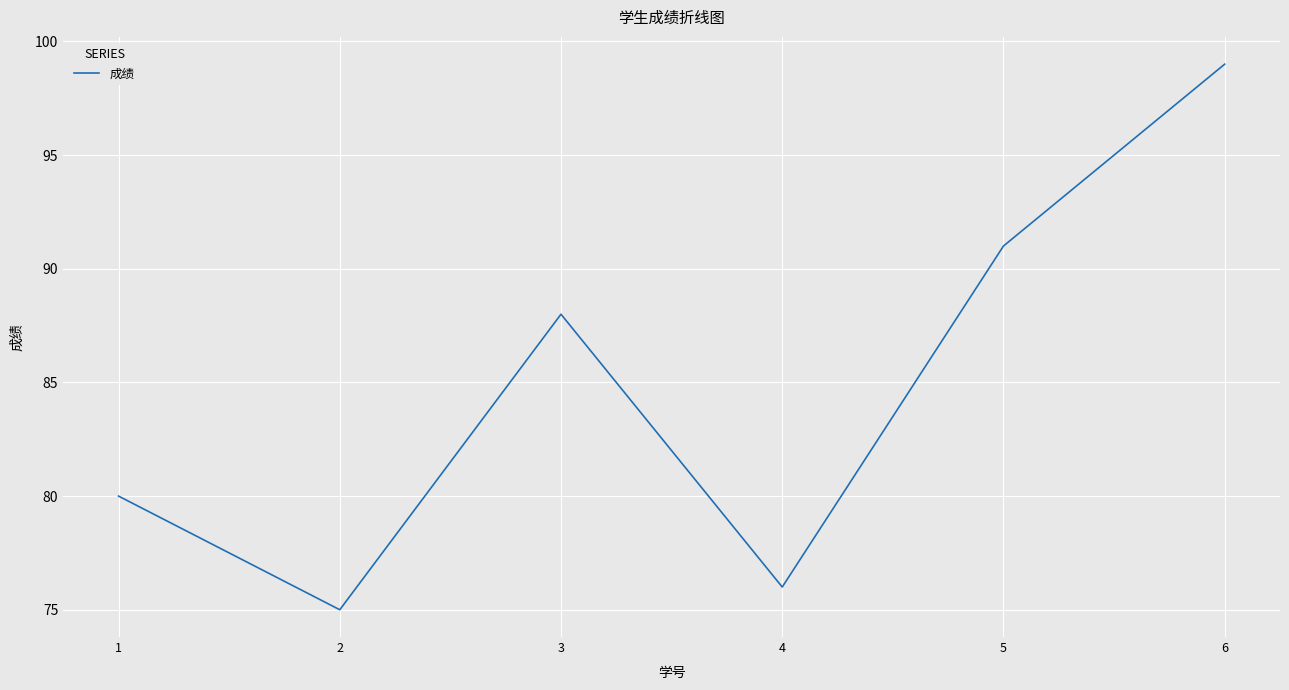

How many interior local valleys (lower than both neighbors) does the data have?

2